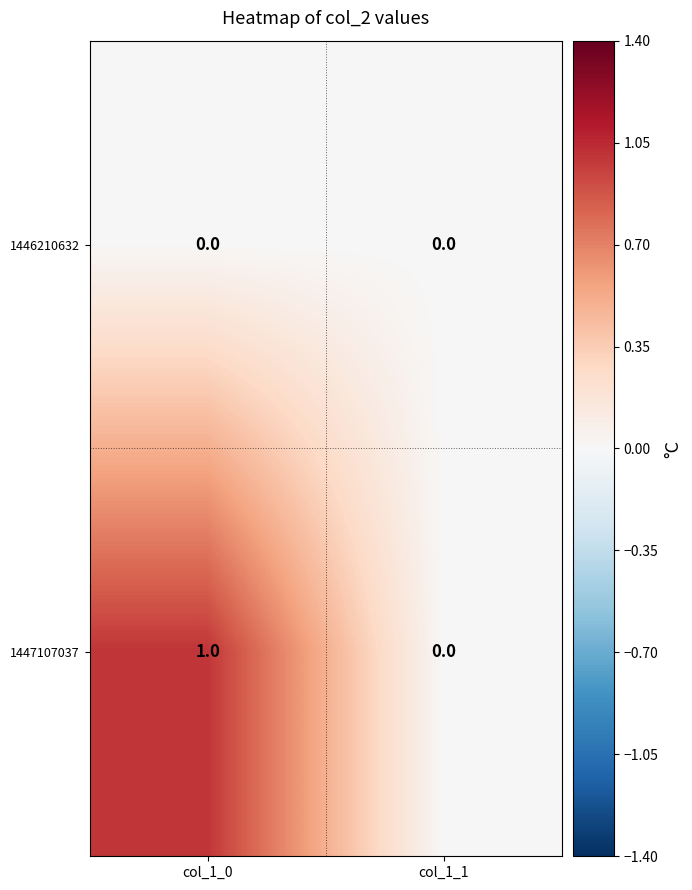

Which series has the largest total across all categories?

1447107037